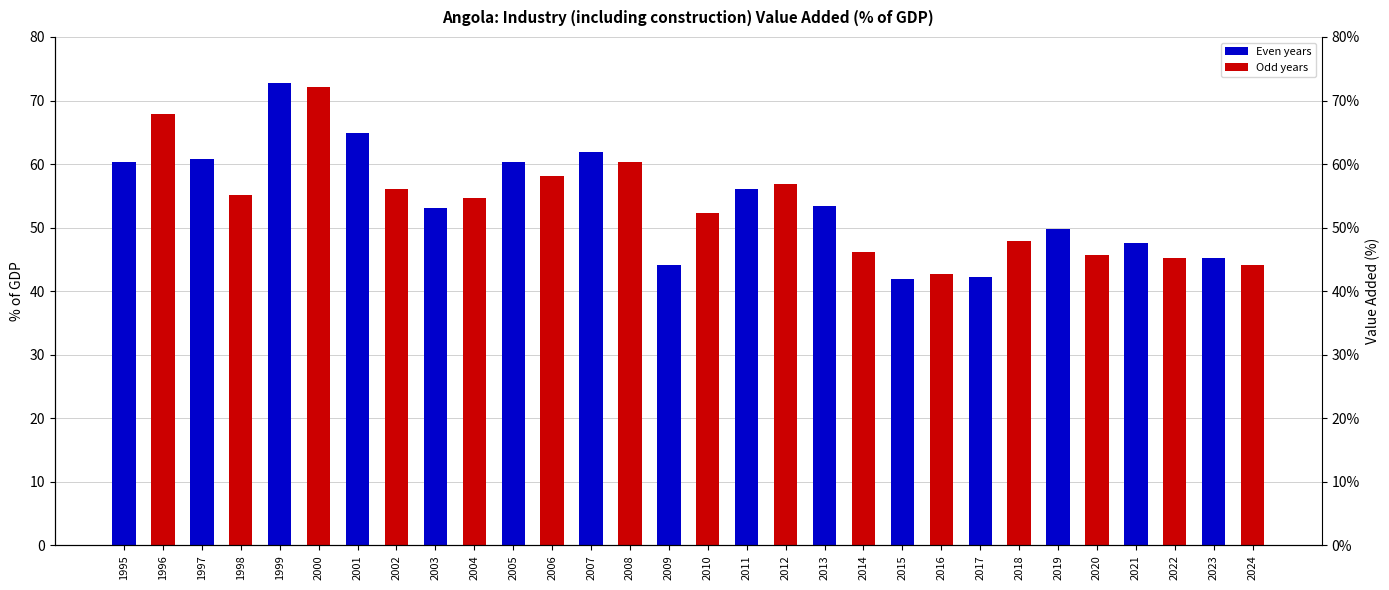

Which has a higher value, 2021 or 2017?

2021